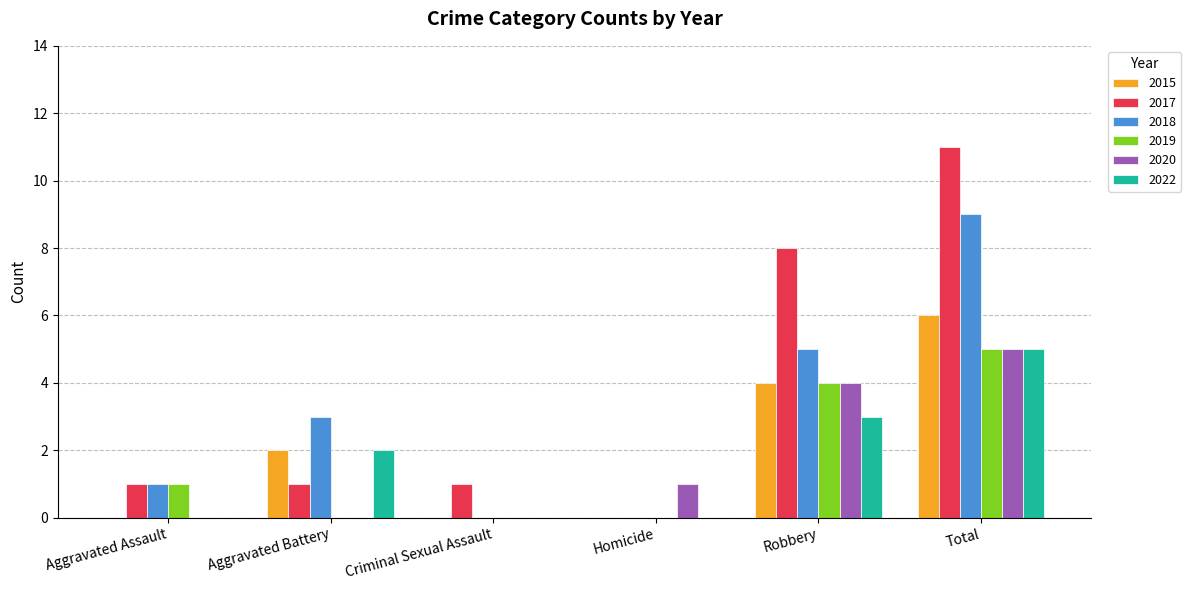

What is the greatest value displayed?

11